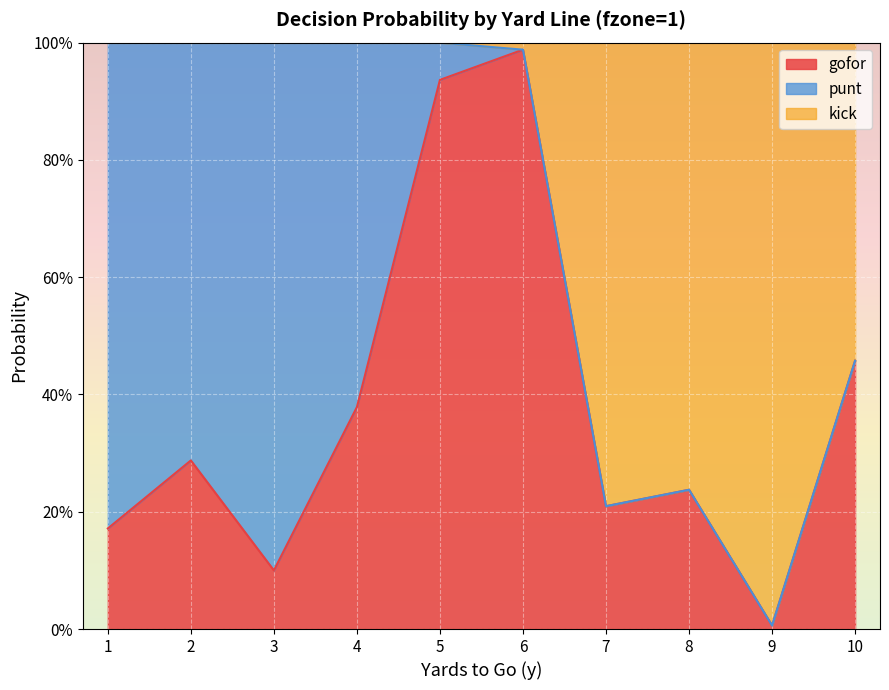

What is the value of the kick point at the 5th from the left?

1.0